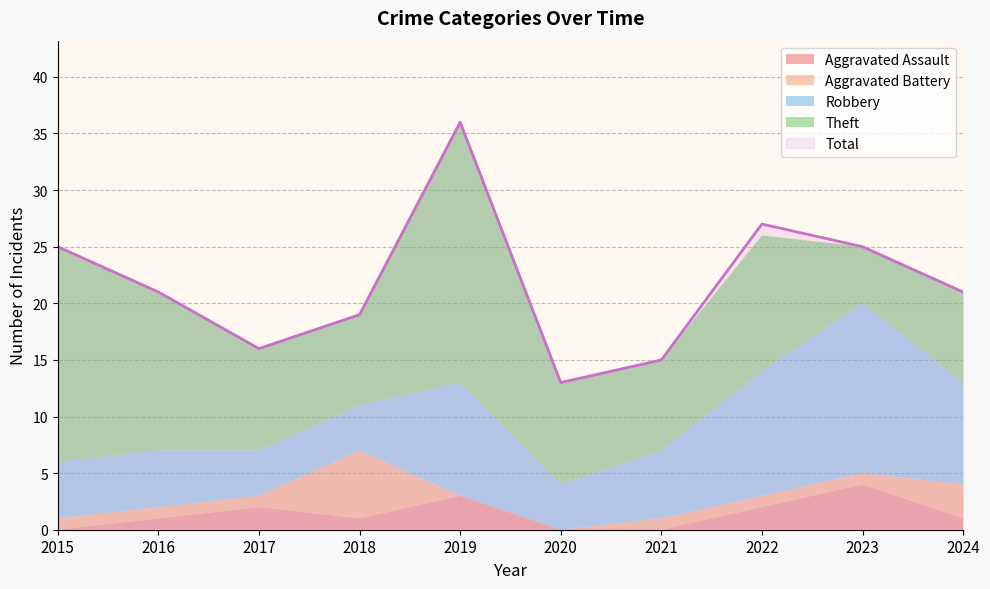

What is the highest value of the Robbery series?

15